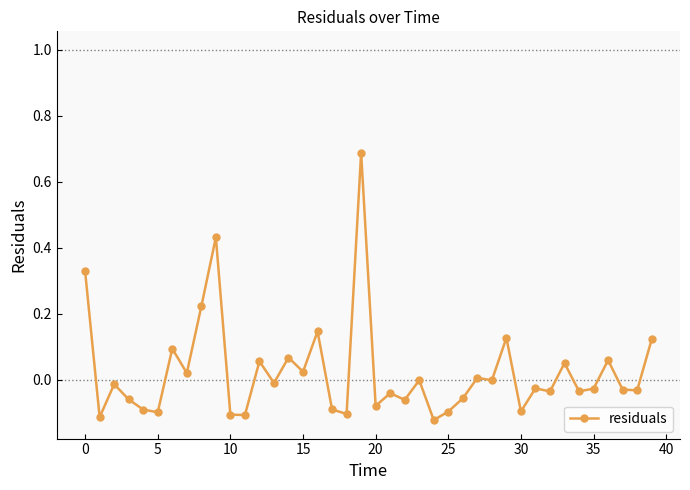

What is the difference between the maximum and second lowest values?

0.8